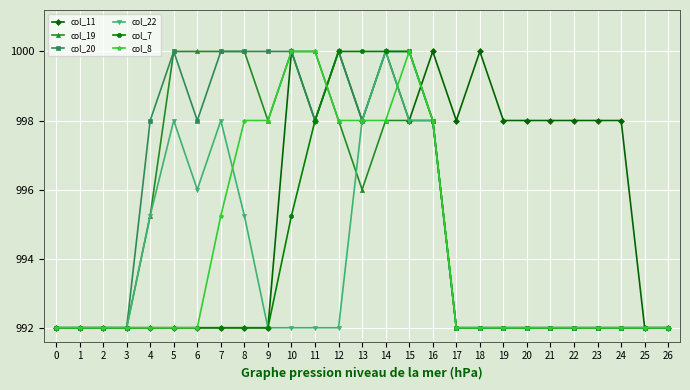

Does the chart have visible grid lines?

Yes